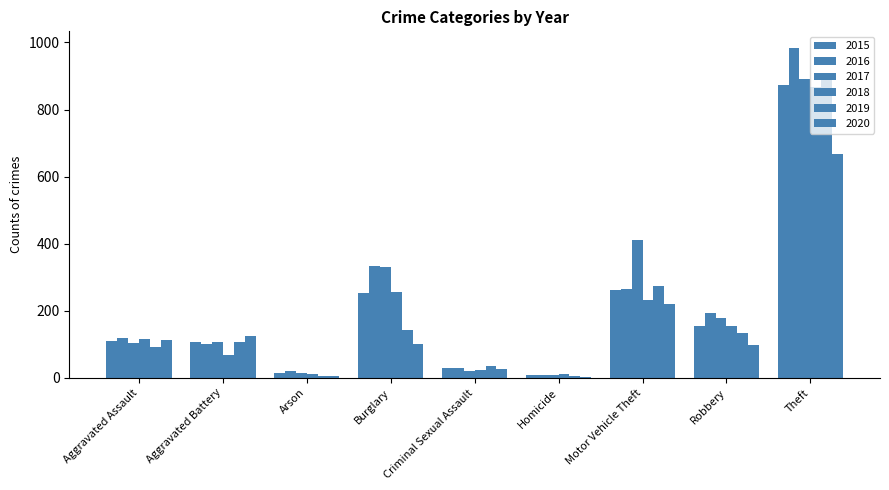

How many groups of bars are there?

9